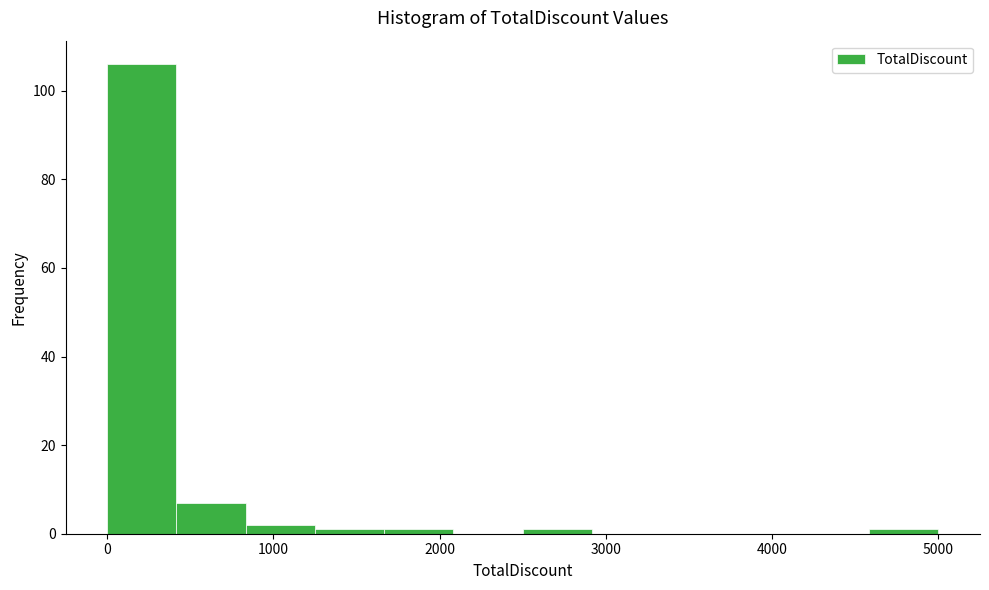

Reading left to right, list every bar in this chart as the range it spans on the x-axis followed by its height. Neither the bar edges nor the heights are printed on the chart, so give them approximately, as read against the axes.

0 to 400: 106
400 to 800: 8
800 to 1300: 2
1300 to 1700: under 2
1700 to 2100: under 2
2100 to 2500: 0
2500 to 2900: under 2
2900 to 3300: 0
3300 to 3800: 0
3800 to 4200: 0
4200 to 4600: 0
4600 to 5000: under 2